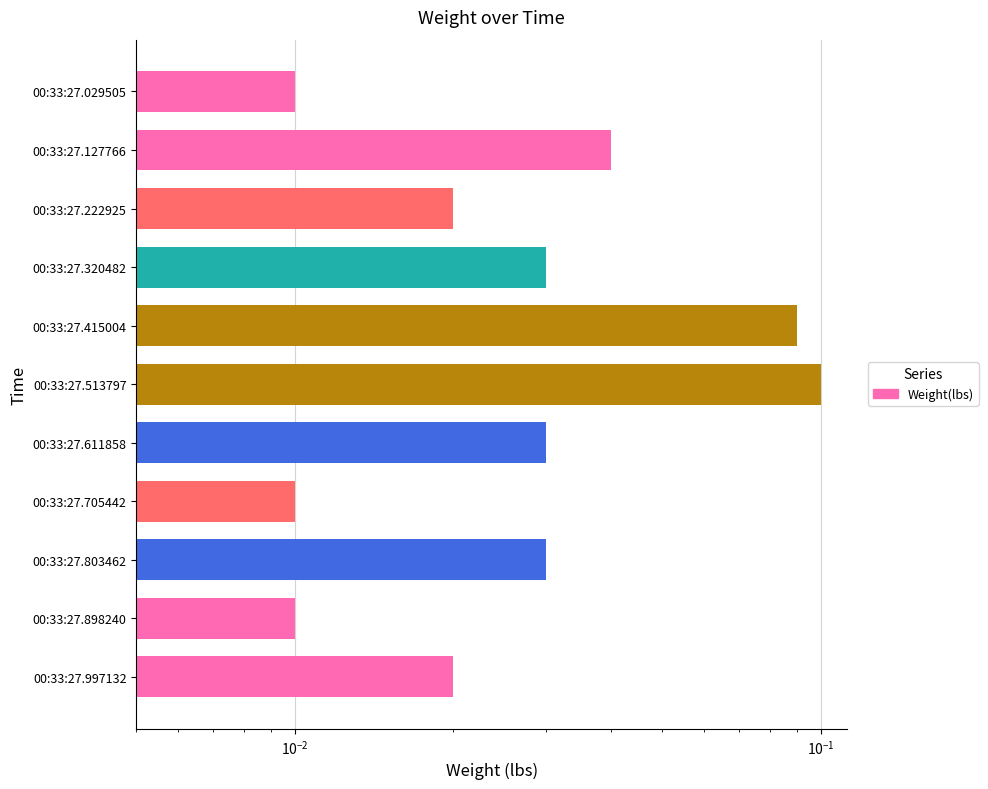

Which has a higher value, 00:33:27.222925 or 00:33:27.029505?

00:33:27.222925